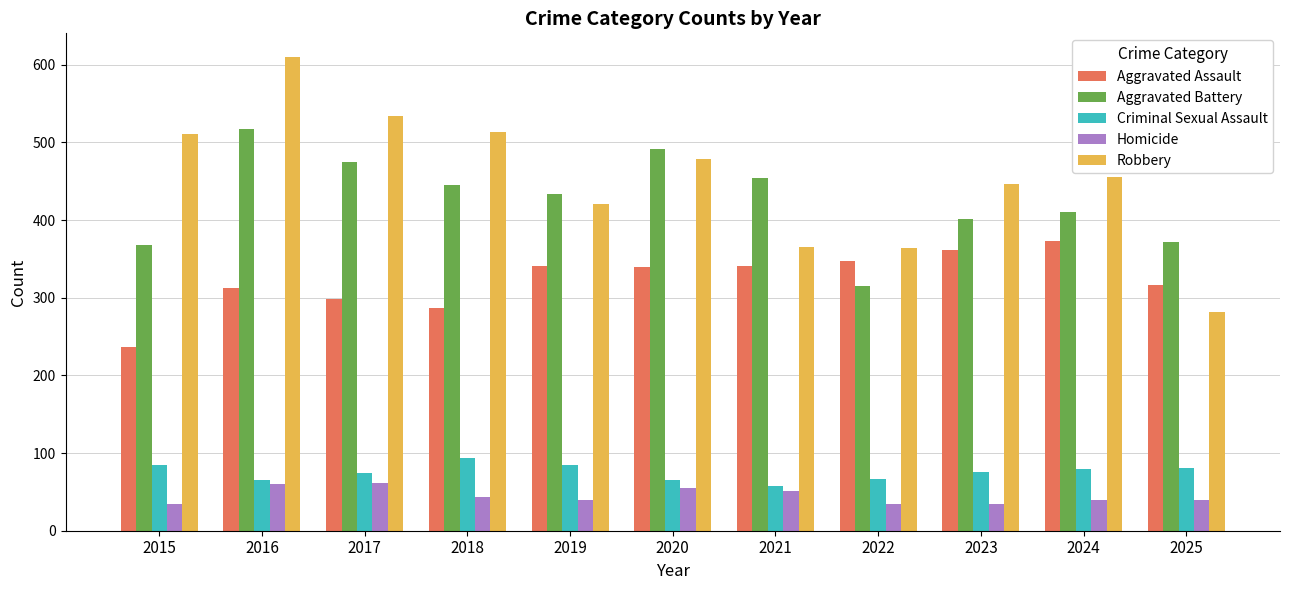

What is the sum of all Aggravated Assault values?

3554